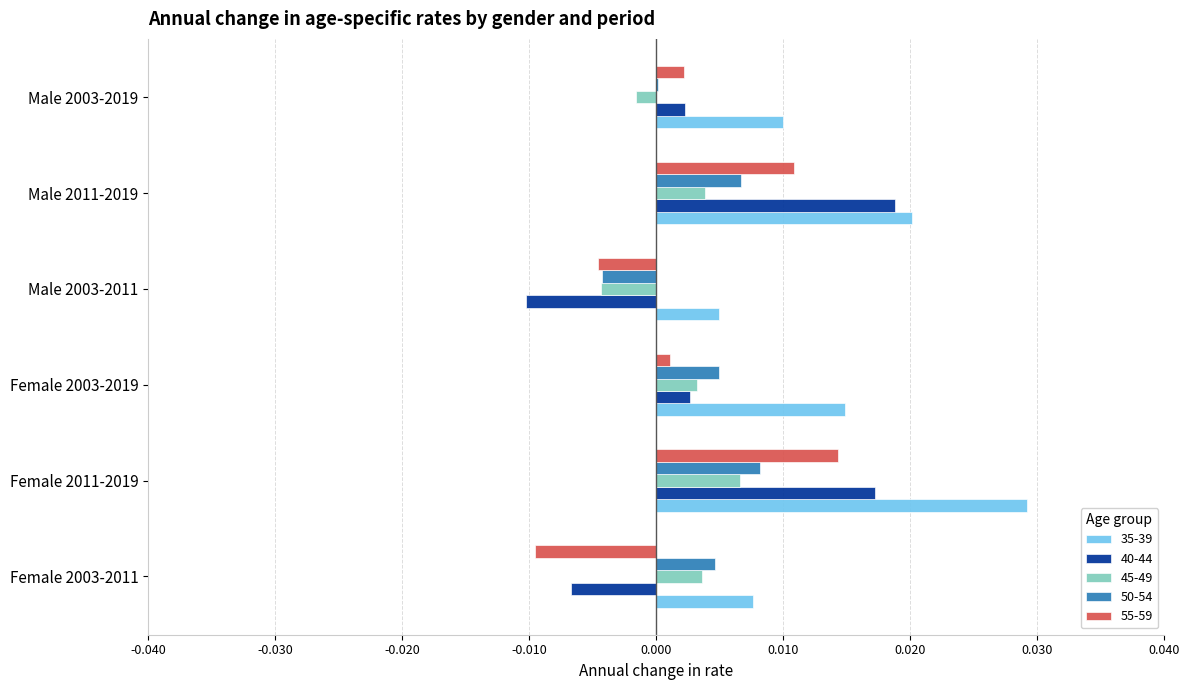

Which category has the highest value across all series?

Female 2011-2019